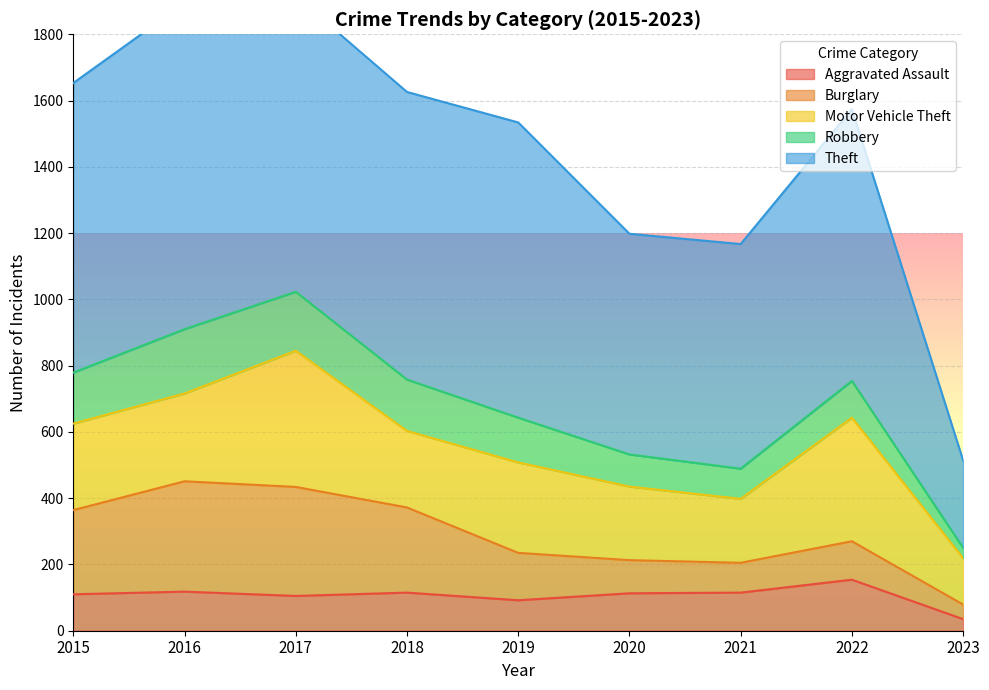

What is the highest value of the Aggravated Assault series?

154